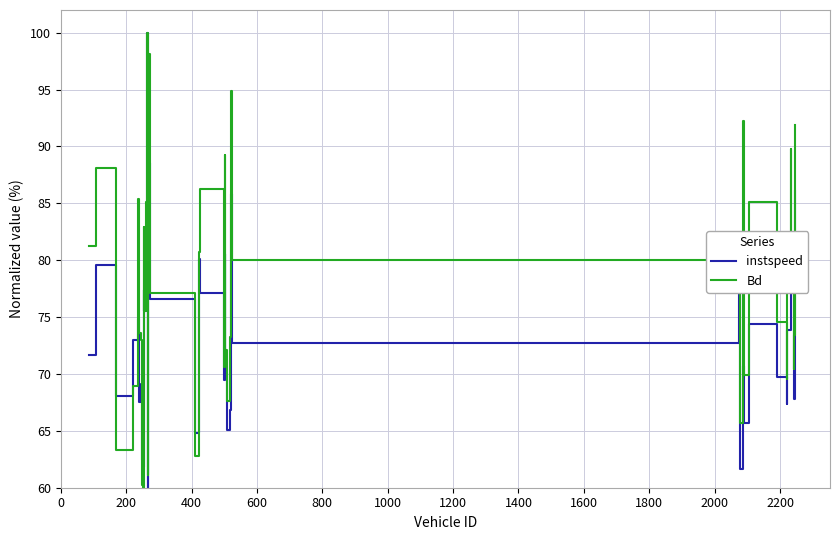

List the series in order of their overall mean, lowest first.

instspeed, Bd